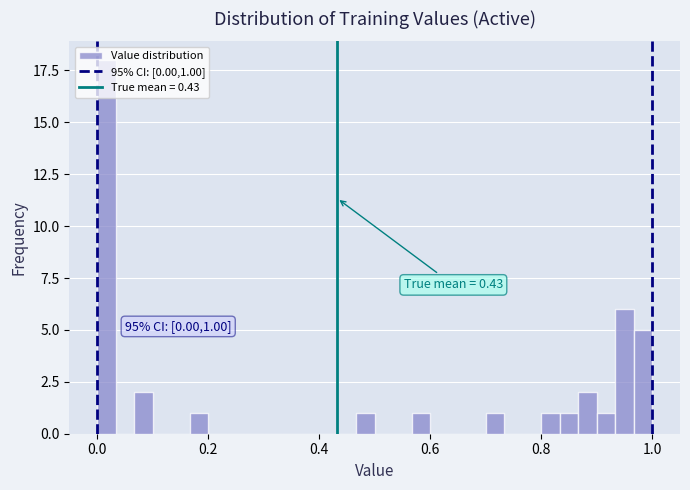

Around what value on the x-axis is the tallest bar? Give the approximate position of its centre, as read against the axis.

0.02